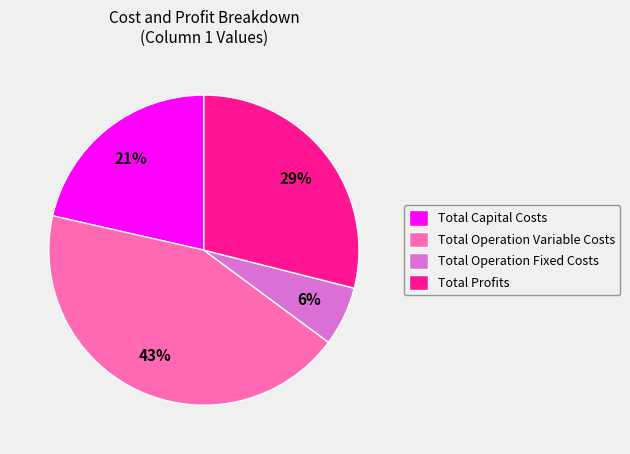

True or false: Total Capital Costs accounts for 35% of the total.

False